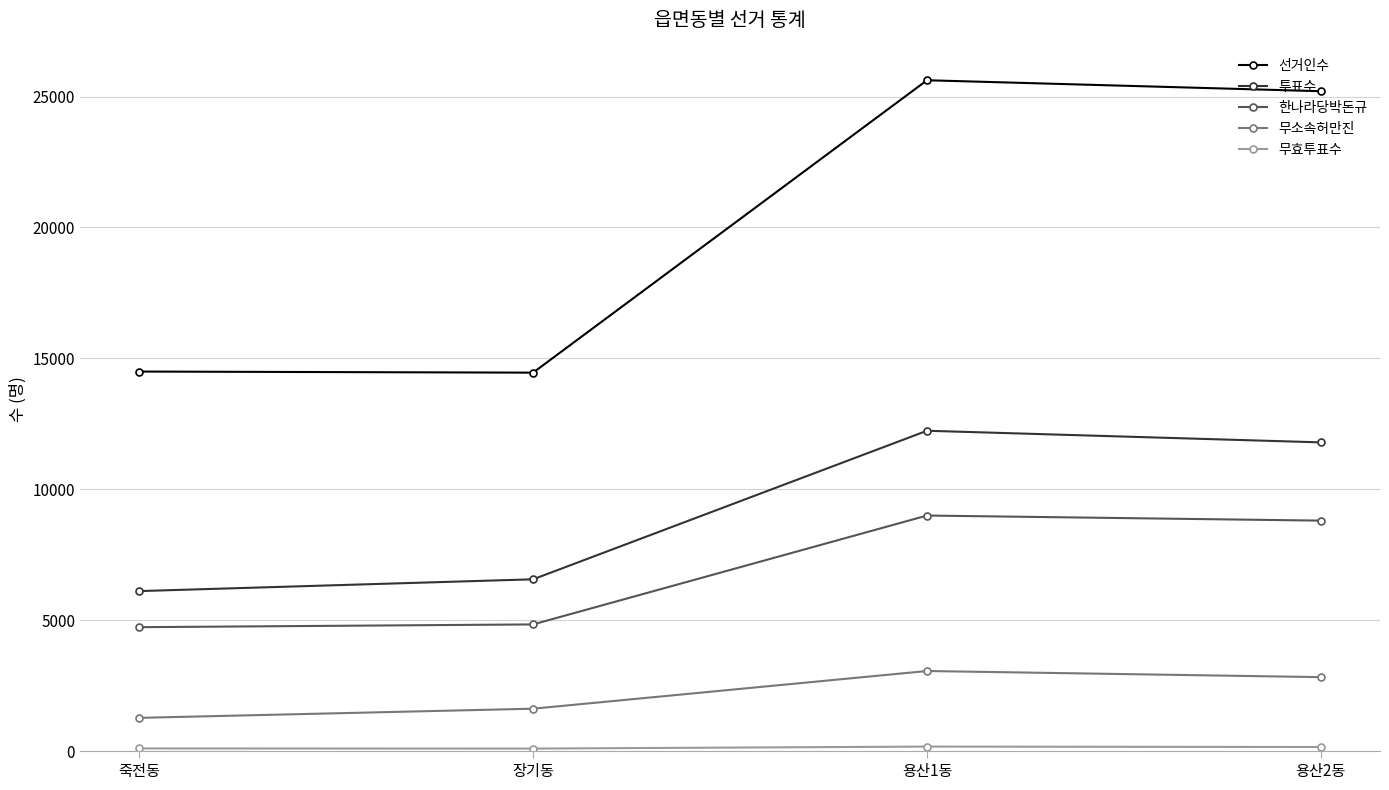

Is this an area chart (filled region under the line)?

No